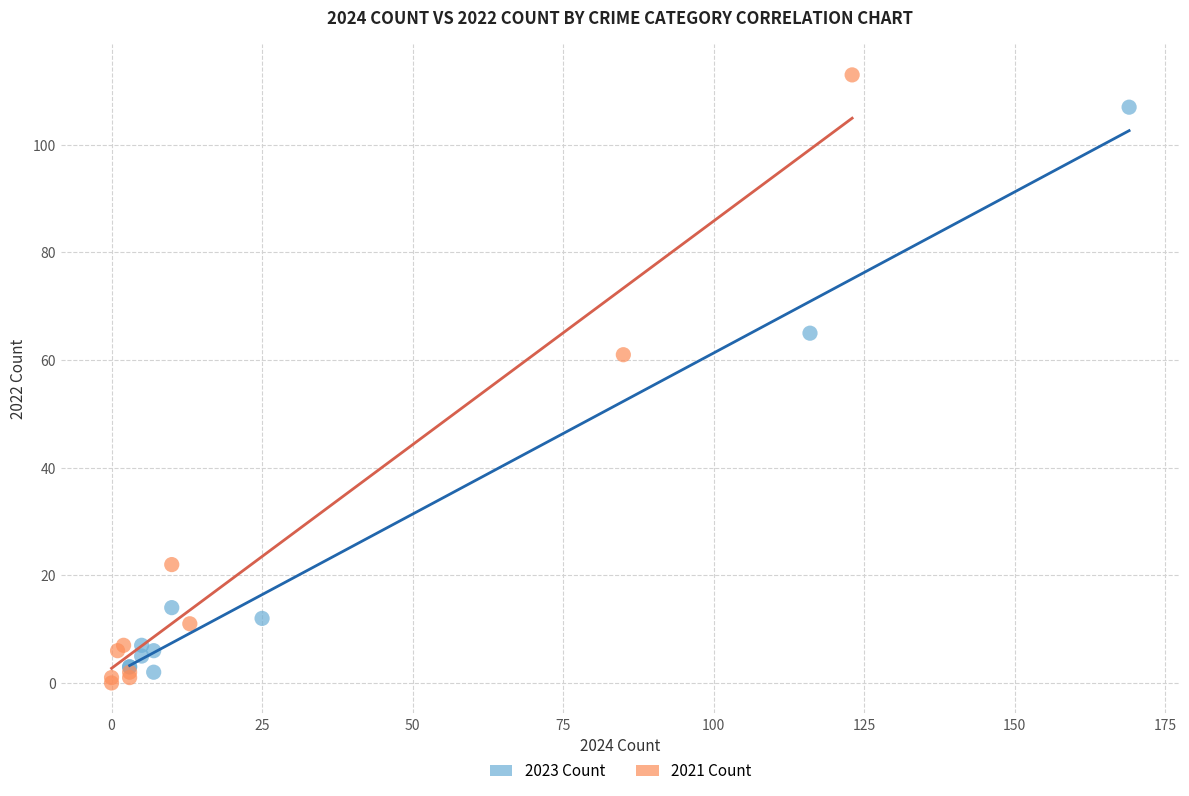

Which series contains the lowest Y value?

2021 Count